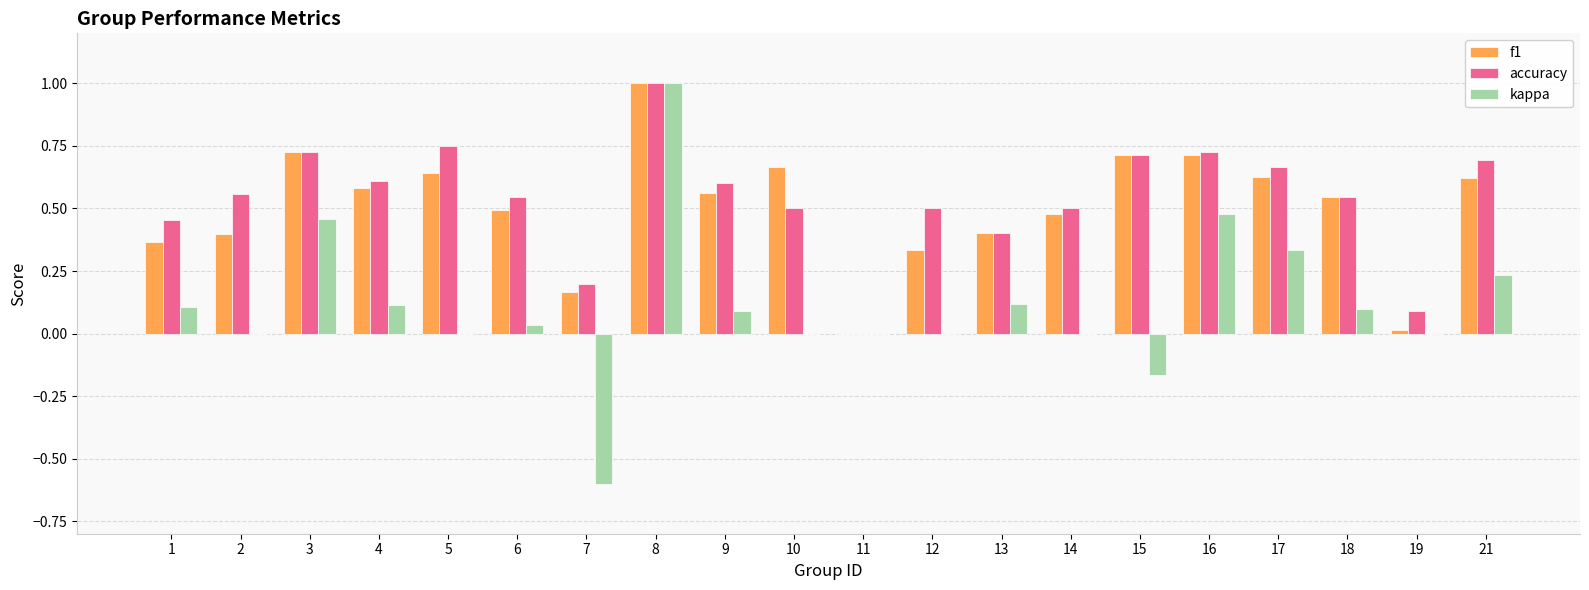

At which label does kappa first exceed 0?

1